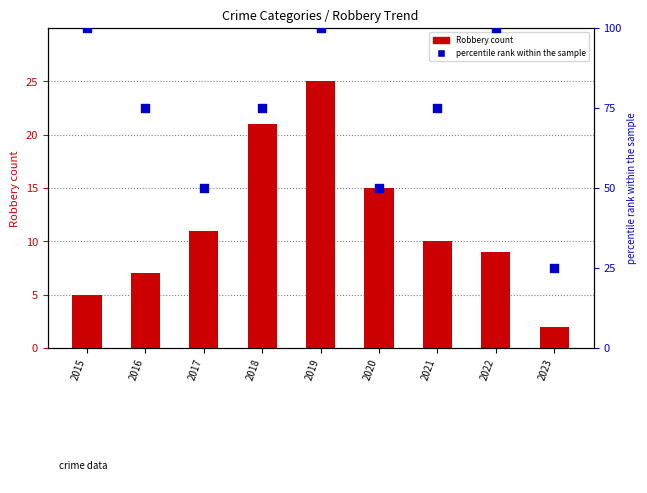

At which category is the sum across all series the highest?

2019